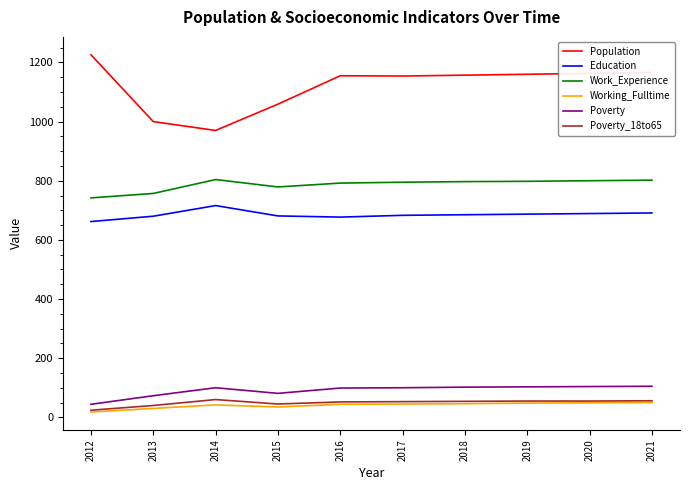

In Poverty, how many points are lower than both neighbors (excluding endpoints)?

1